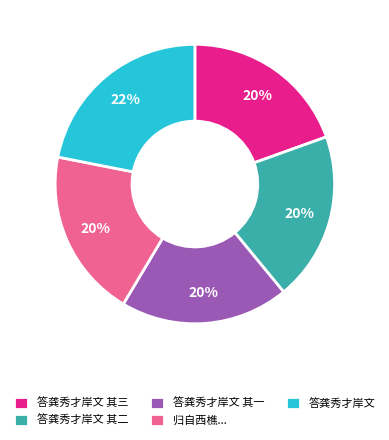

How many segments does this pie chart have?

5